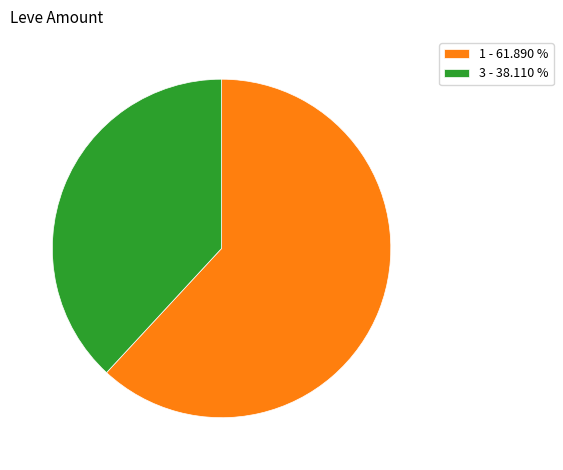

Is there a majority slice in this chart?

Yes